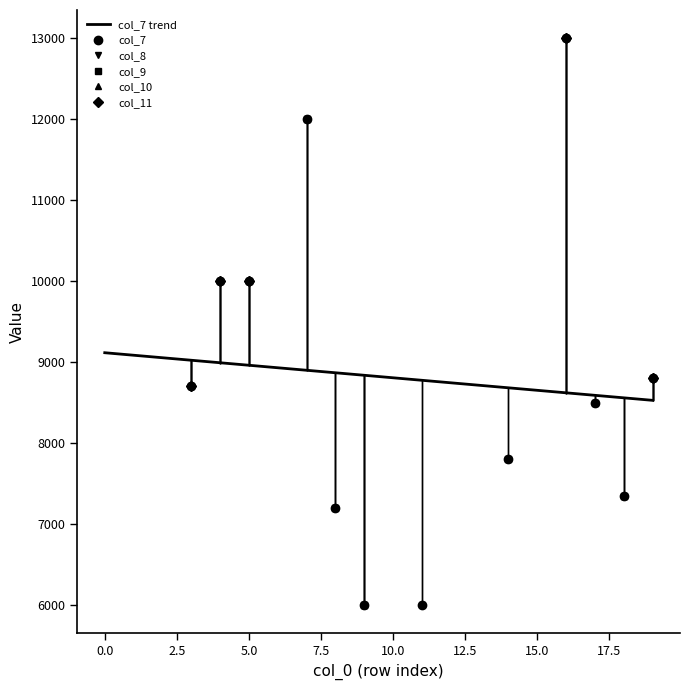

How many positive values does the col_11 series have?

5